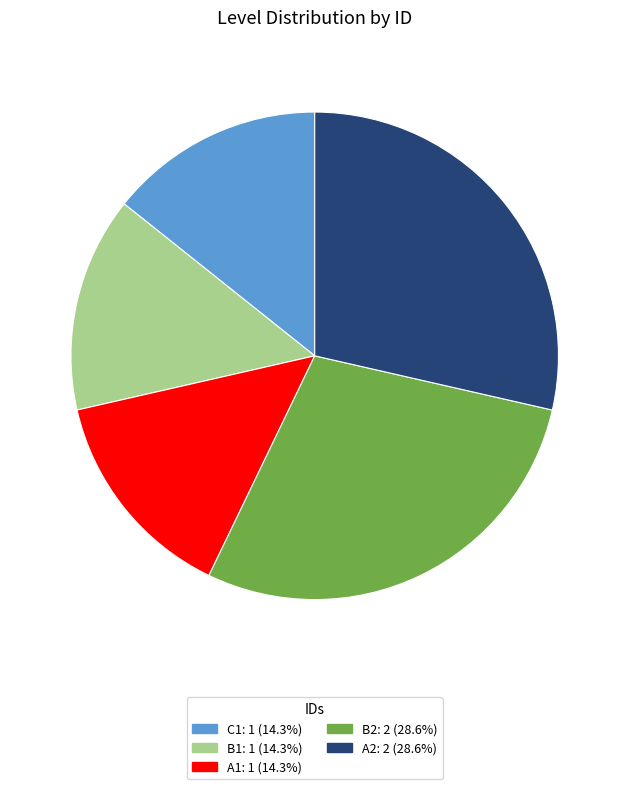

Is there a majority slice in this chart?

No